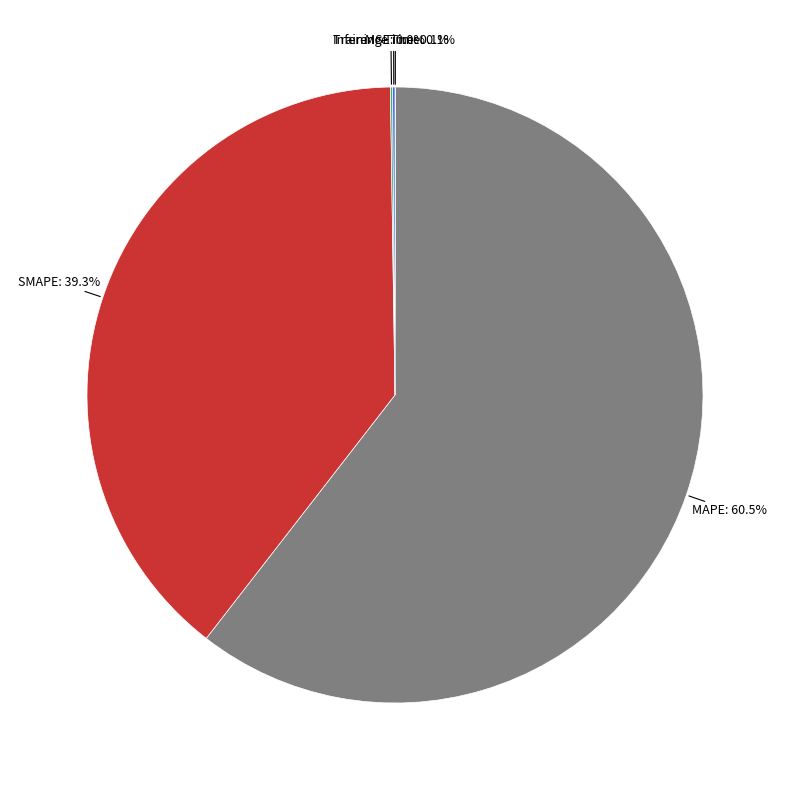

Is there any slice that represents more than half of the pie?

Yes